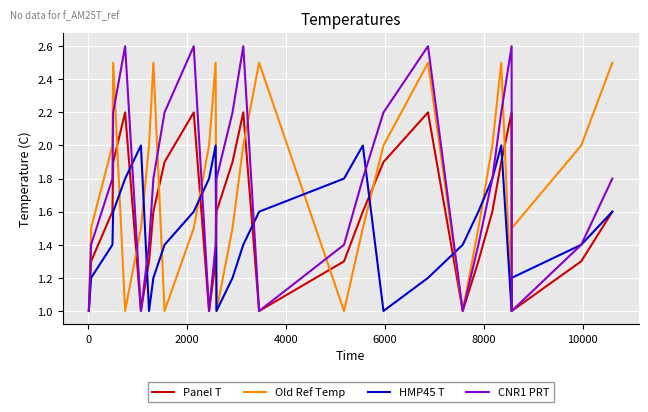

Which series has the widest spread of values?

CNR1 PRT